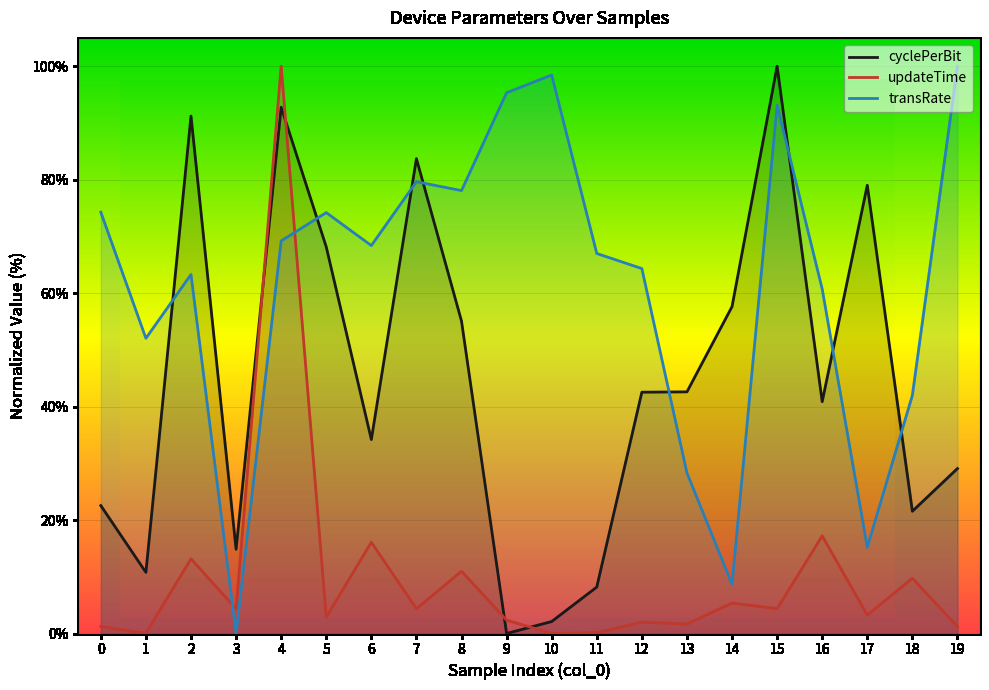

True or false: cyclePerBit and transRate cross at least once.

True